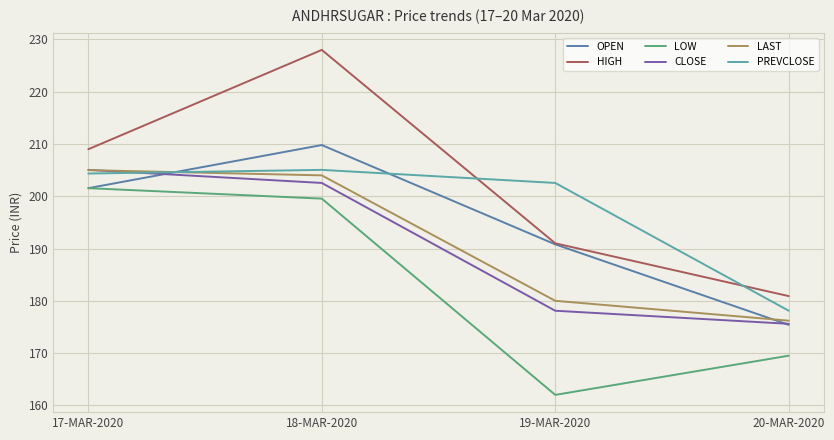

The LAST series shows 335.5 at 17-MAR-2020. True or false?

False